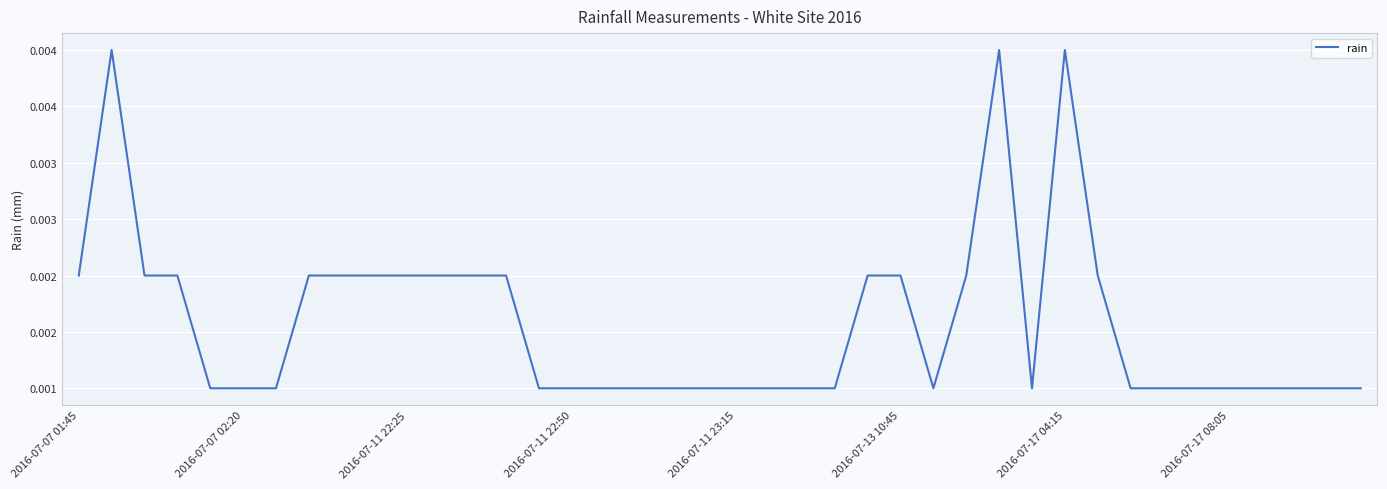

Which category has the lowest value across all series?

2016-07-11 23:15